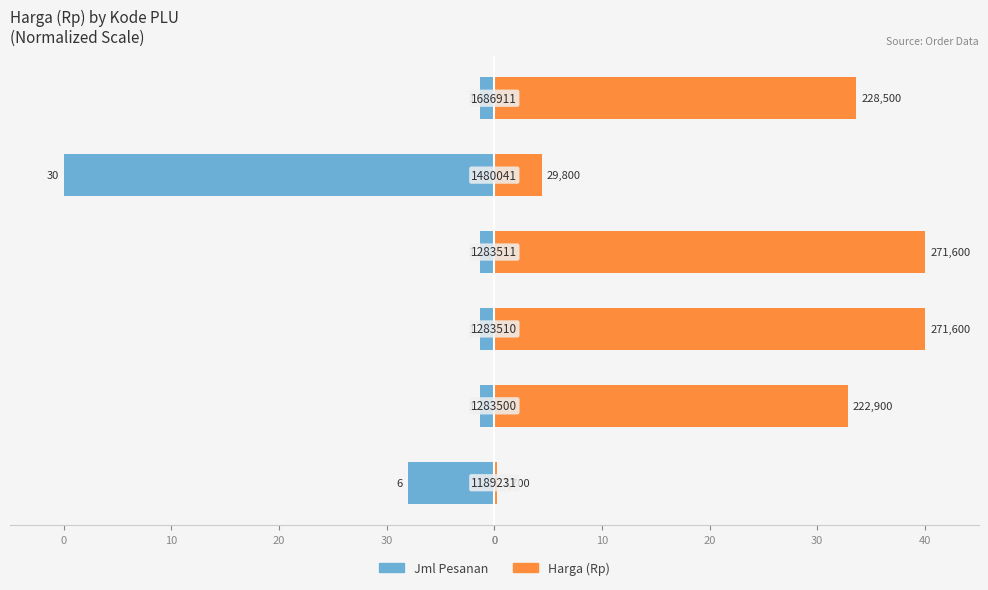

Which has a higher value, 30 or 0?

30